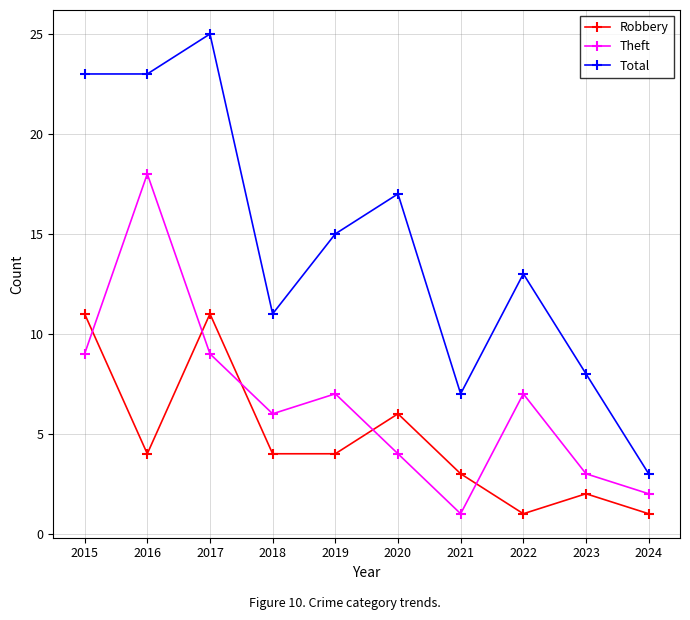

Read the Total value at 2017.

25